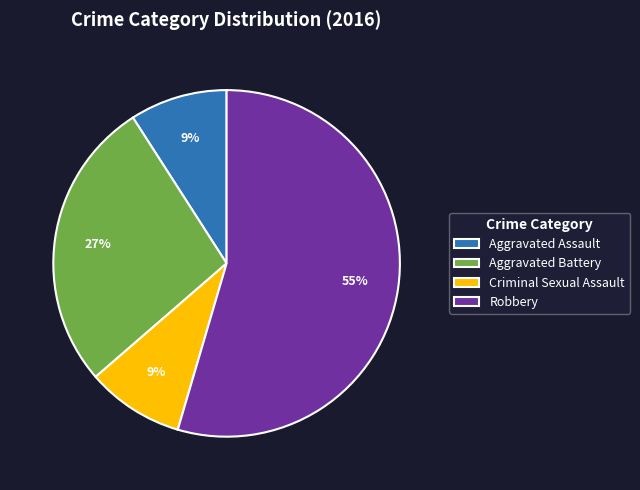

The Criminal Sexual Assault slice represents 2% of the pie. True or false?

False